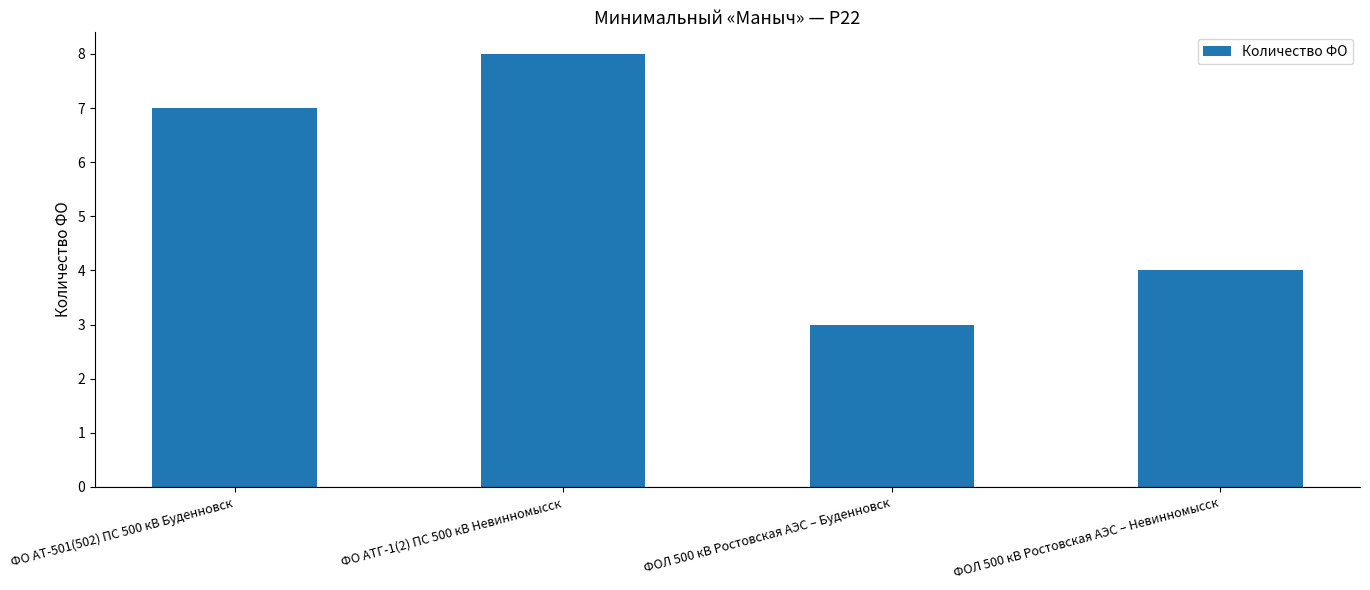

What is the difference between the maximum and minimum values?

5